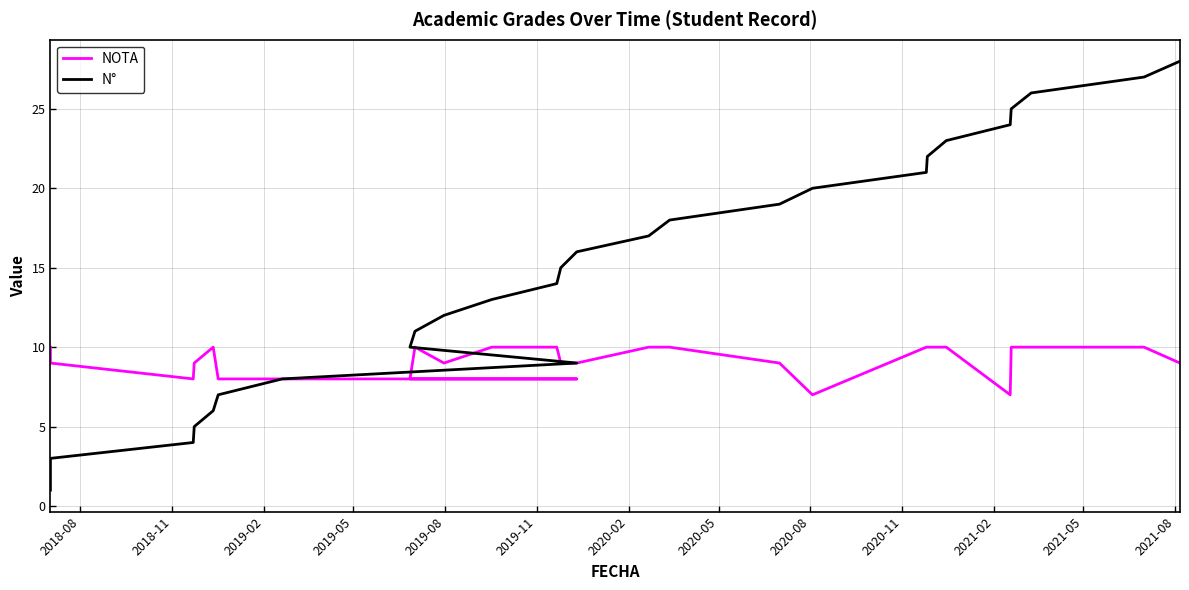

What is the difference between the NOTA values at 2020-05 and 2021-05?

1